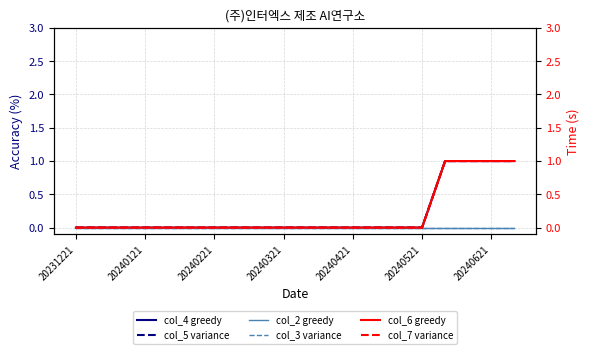

True or false: col_6 greedy and col_3 variance intersect in this chart.

False